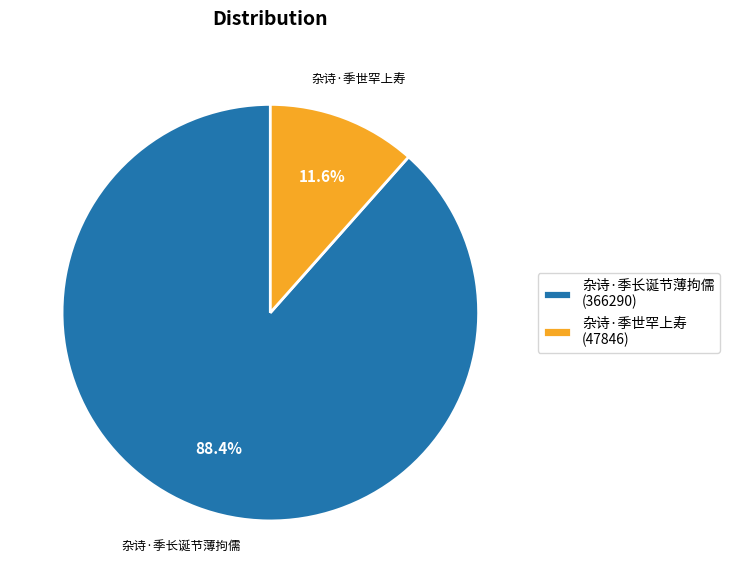

What is the largest slice in the pie chart?

杂诗·季长诞节薄拘儒